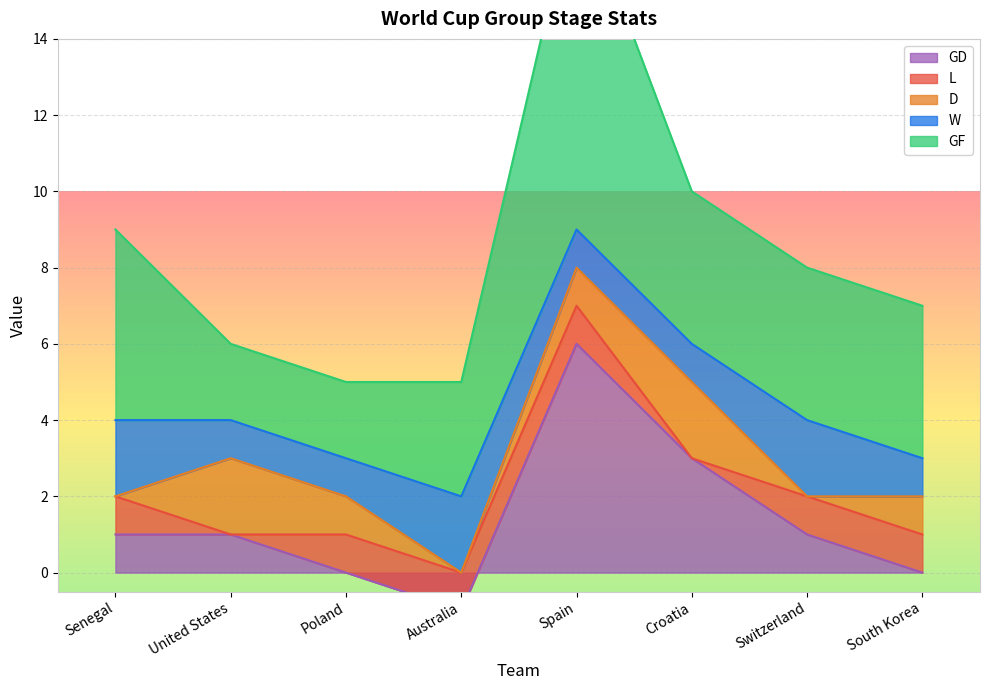

Which series has the largest range (max minus min)?

GF